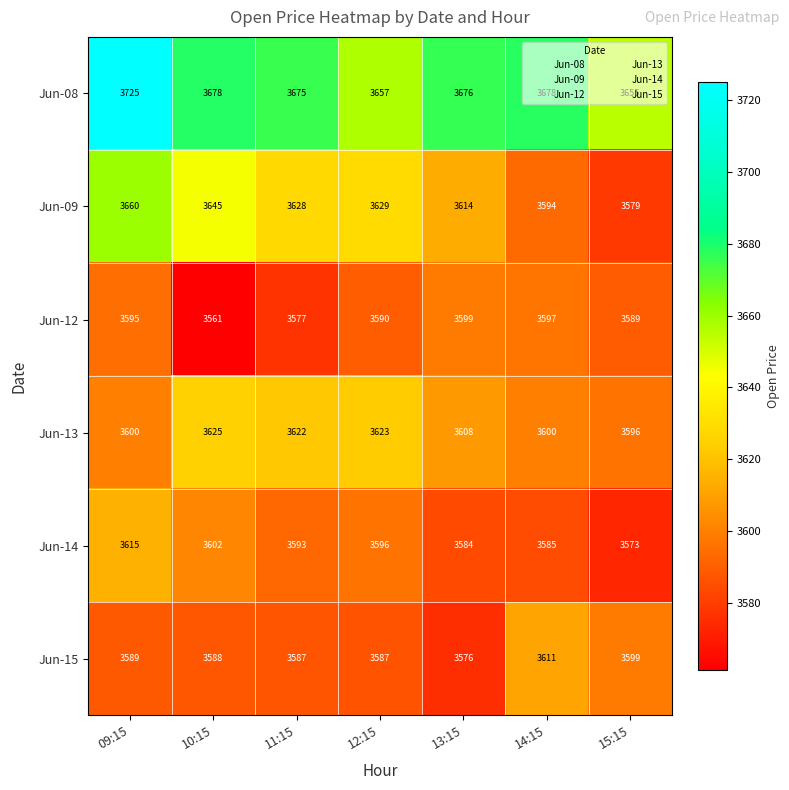

What is the difference between the Jun-09 values at 14:15 and 13:15?

20